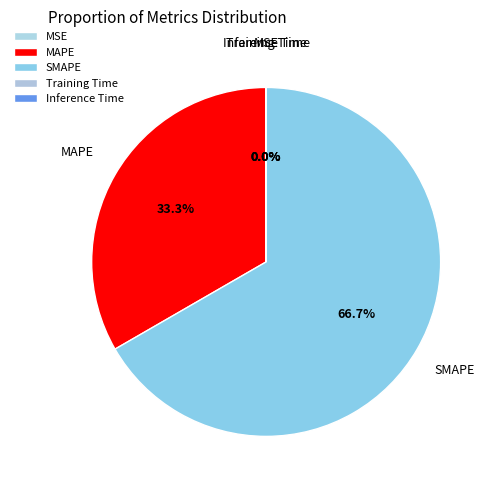

Which slice represents more than half of the pie?

SMAPE